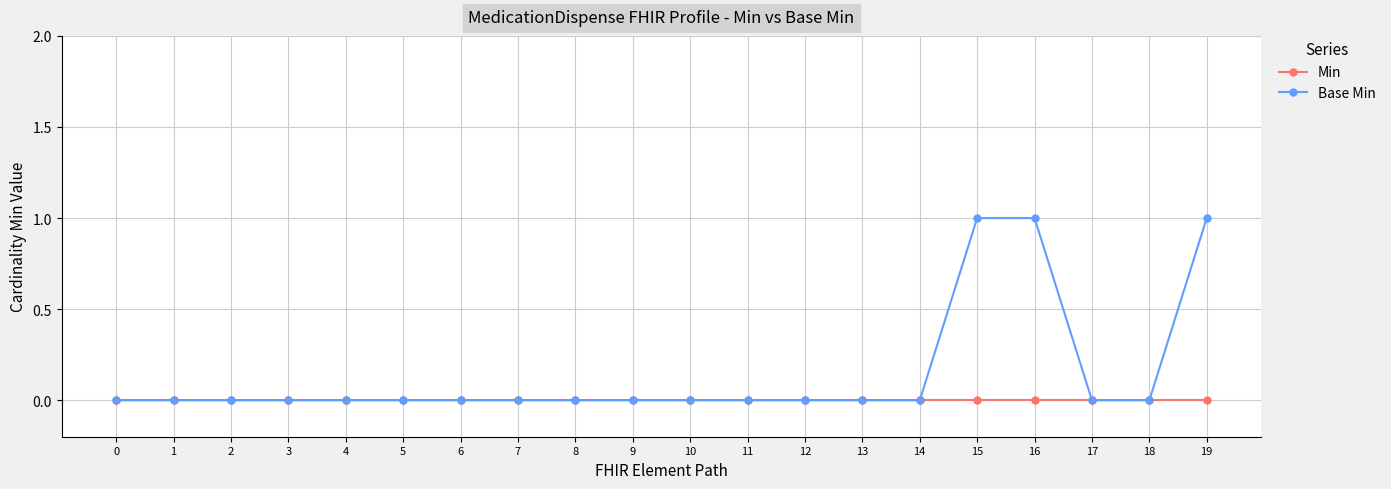

List the series in order of their peak value, lowest first.

Min, Base Min